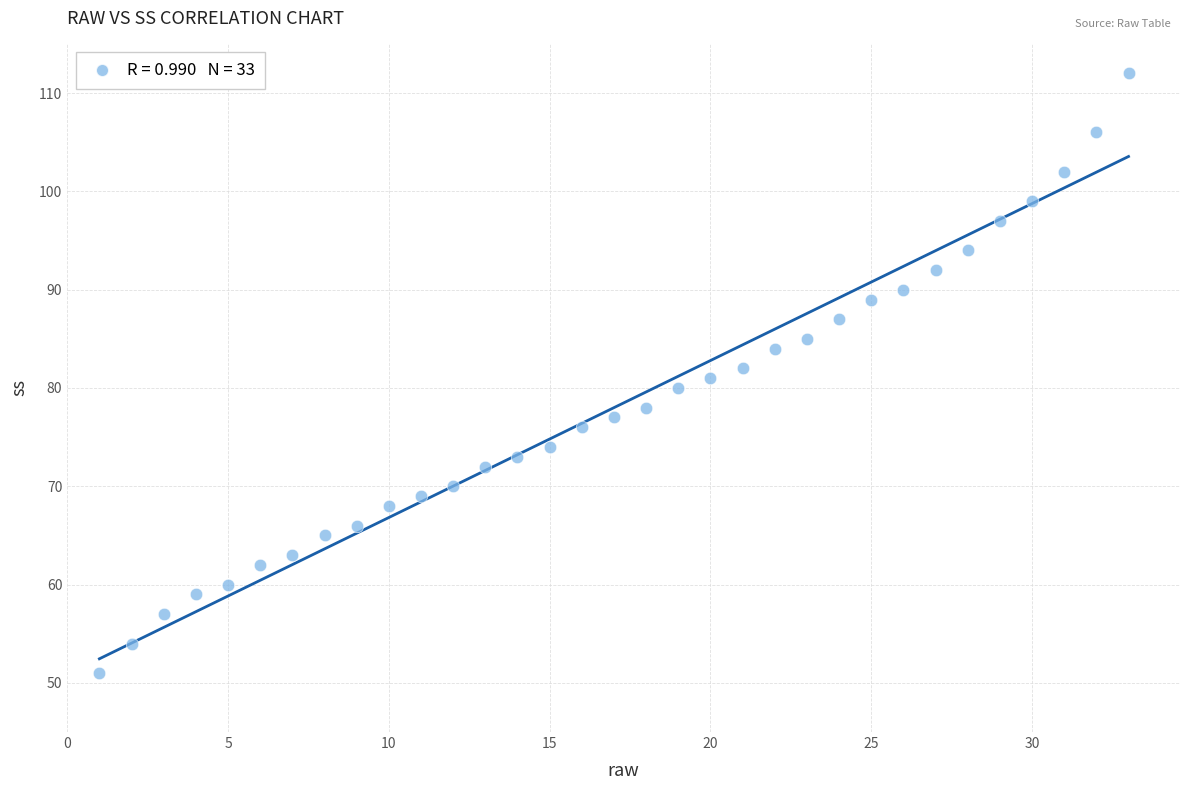

What is the range of Y values (max minus min)?

61